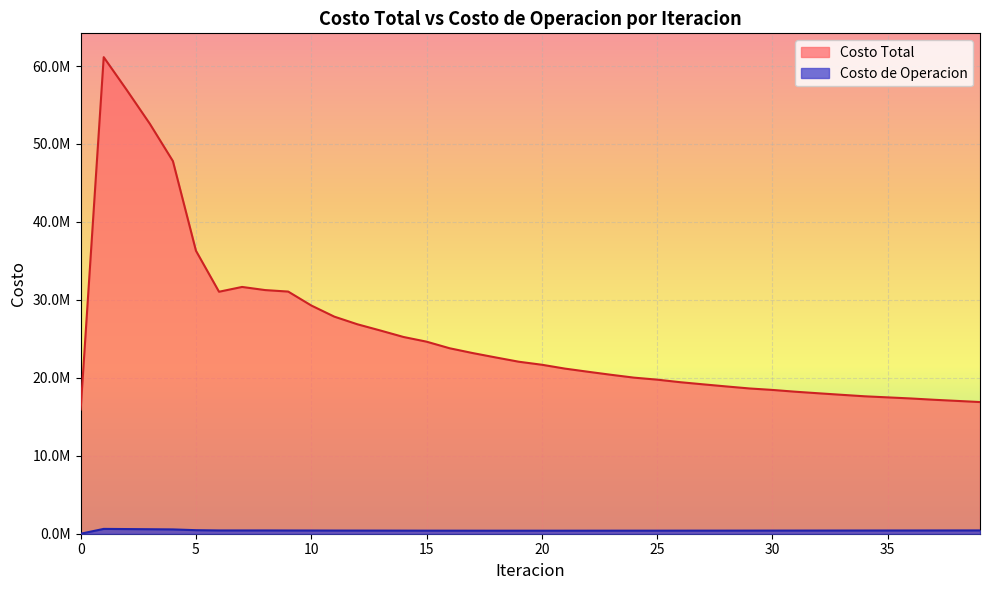

What is the total value across all series at 31?

18619652.2